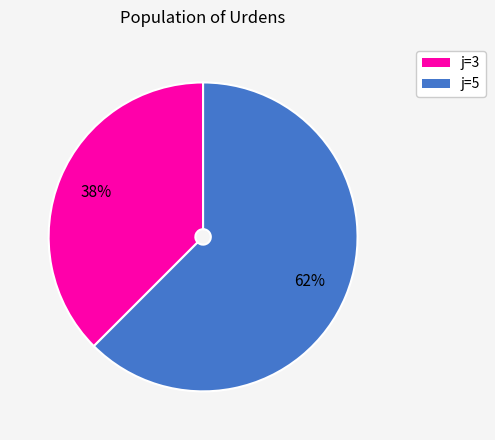

To the nearest percent, what is the average slice percentage?

50%